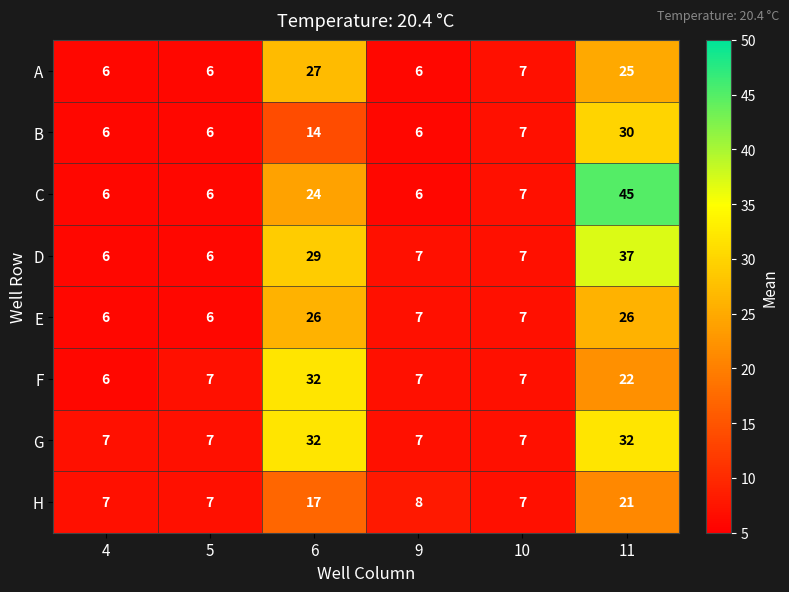

Is the value of A at 6 greater than the value of E at 9?

Yes